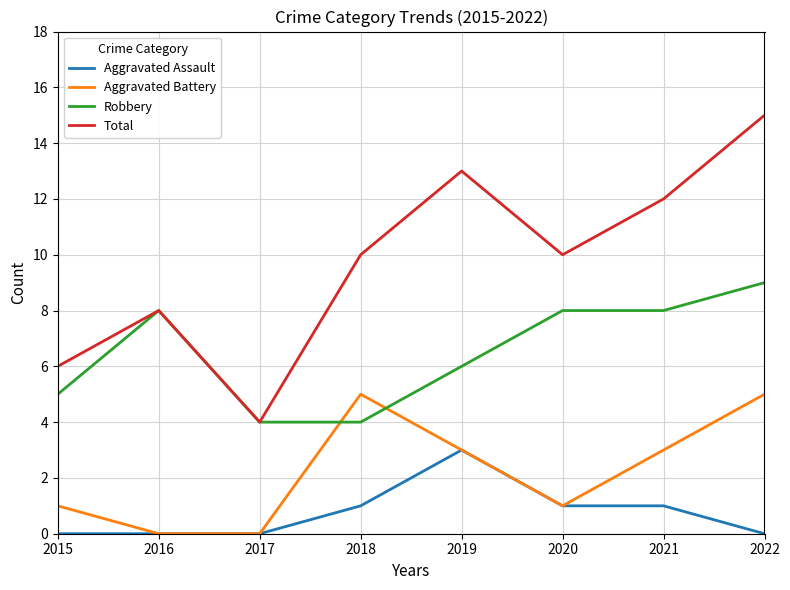

What is the spread (max minus min) of values at 2021?

11